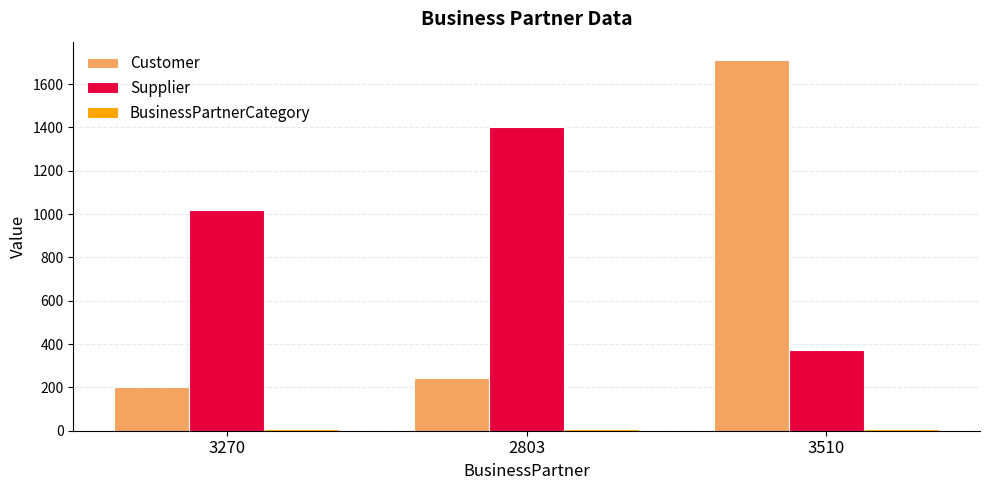

How many data points does each series have?

3